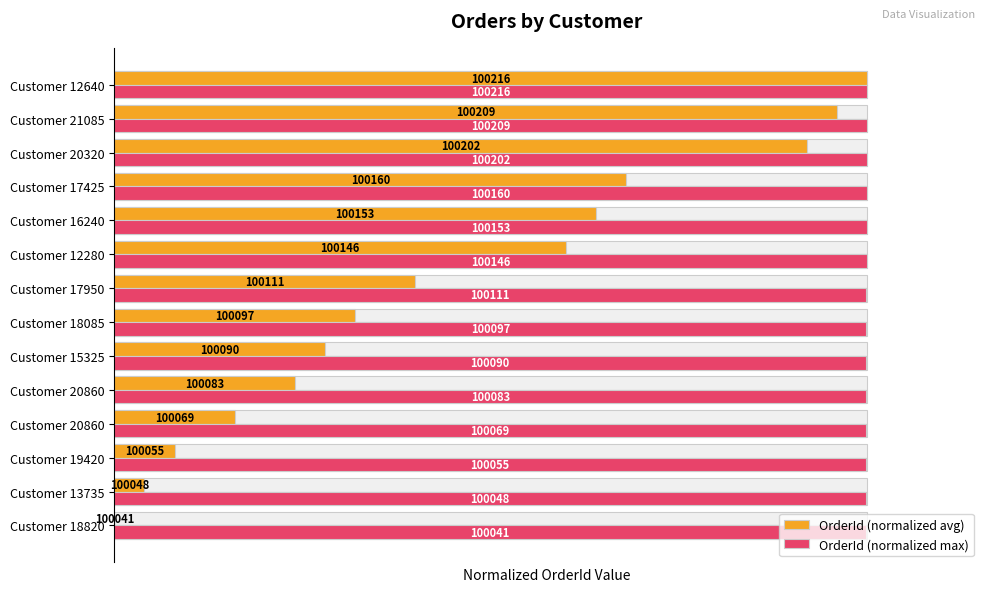

What is the difference between the maximum and second lowest values in the OrderId (normalized avg) series?

1.0